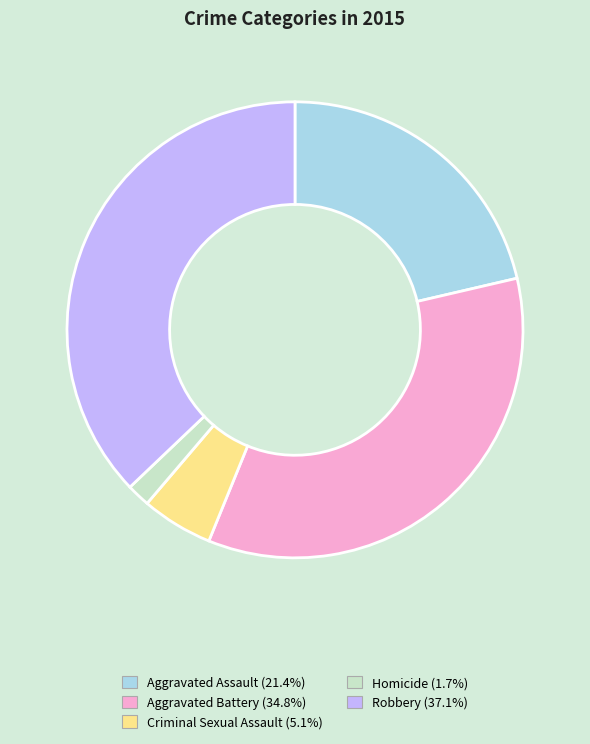

What is the smallest slice in the pie chart?

Homicide